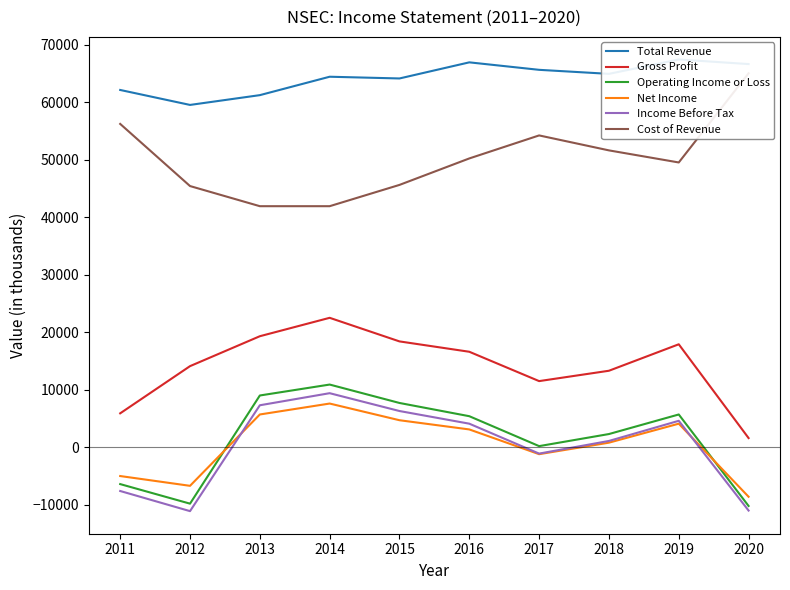

At which category does Total Revenue reach its first local valley?

2012